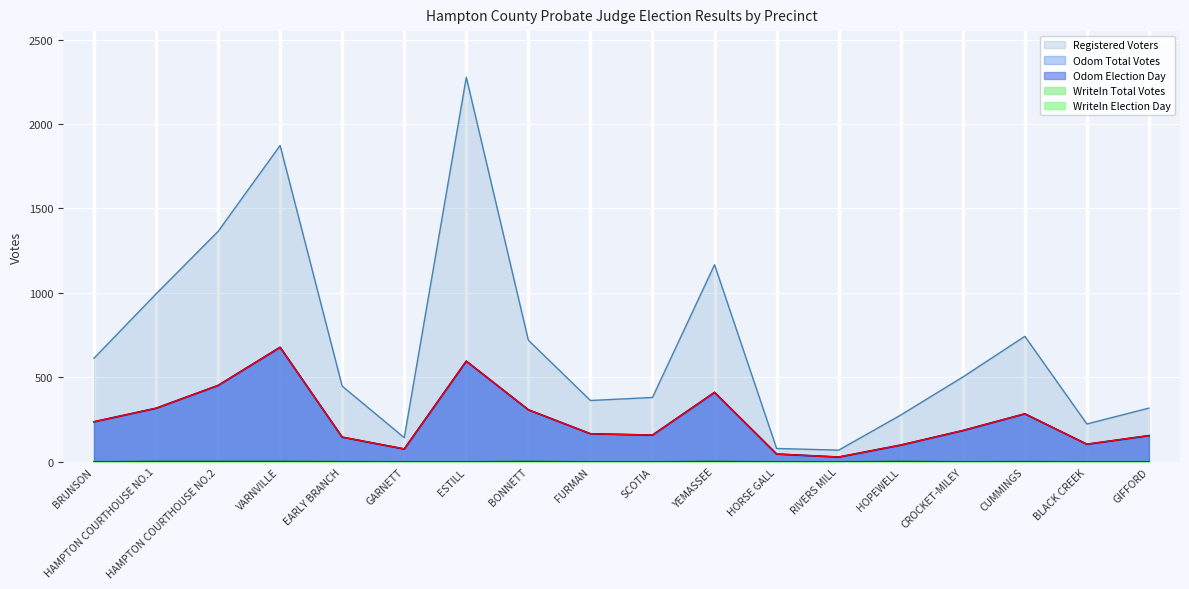

What position from the left is GIFFORD?

18